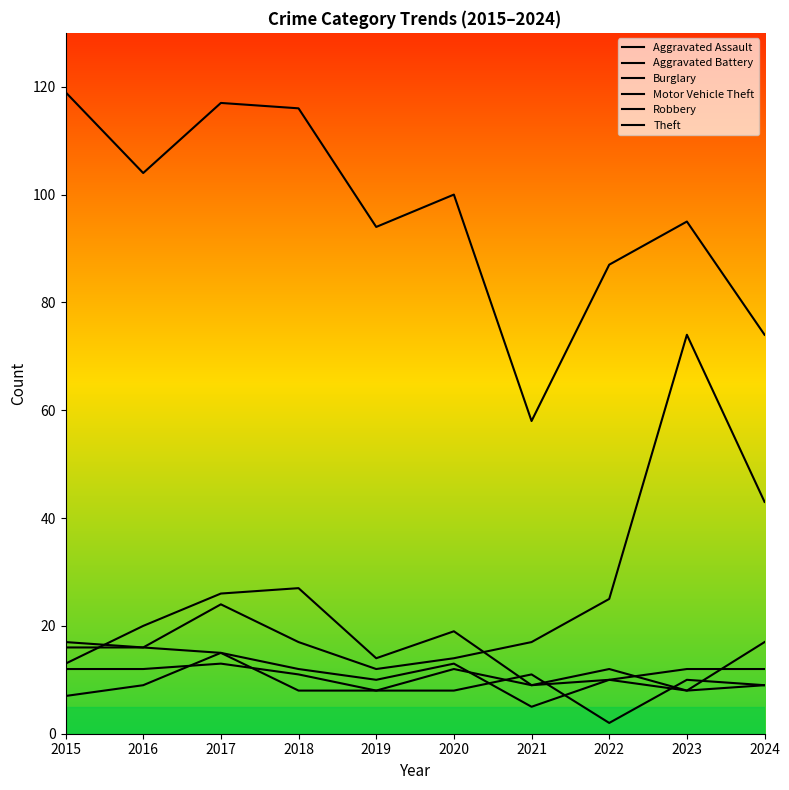

Reading left to right, extract all data points from this chart.

Aggravated Assault: 2015=12	2016=12	2017=13	2018=11	2019=8	2020=8	2021=11	2022=2	2023=10	2024=9
Aggravated Battery: 2015=7	2016=9	2017=15	2018=8	2019=8	2020=12	2021=9	2022=10	2023=8	2024=17
Burglary: 2015=13	2016=20	2017=26	2018=27	2019=14	2020=19	2021=9	2022=12	2023=8	2024=9
Motor Vehicle Theft: 2015=17	2016=16	2017=24	2018=17	2019=12	2020=14	2021=17	2022=25	2023=74	2024=43
Robbery: 2015=16	2016=16	2017=15	2018=12	2019=10	2020=13	2021=5	2022=10	2023=12	2024=12
Theft: 2015=119	2016=104	2017=117	2018=116	2019=94	2020=100	2021=58	2022=87	2023=95	2024=74